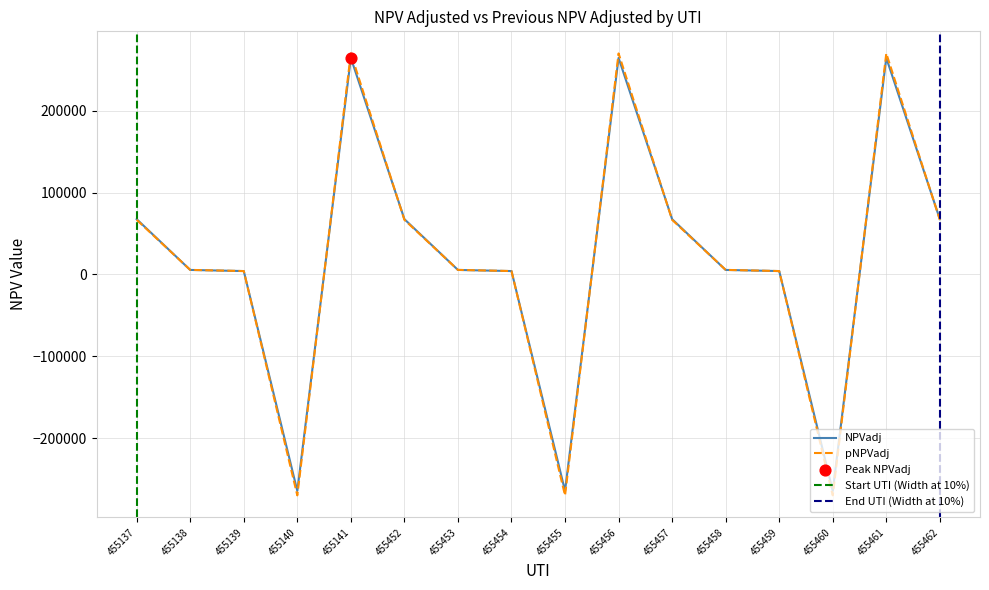

Is the value of NPVadj at 455141 greater than the value of pNPVadj at 455138?

Yes